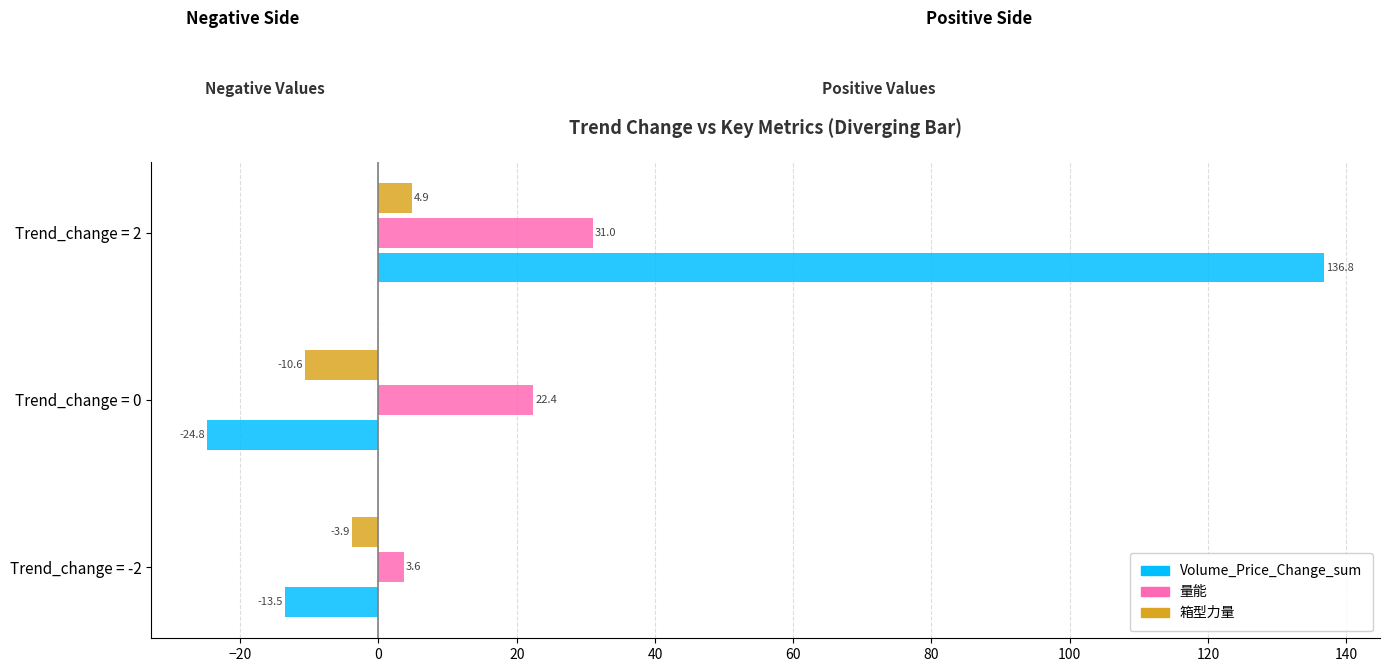

The 箱型力量 series shows -2.7 at Trend_change = -2. True or false?

False